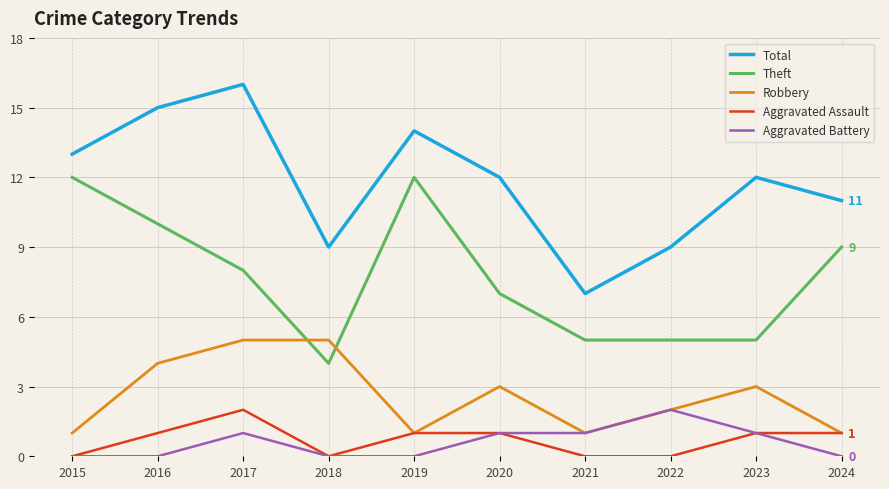

The value of Aggravated Battery at 2022 is 1. True or false?

False